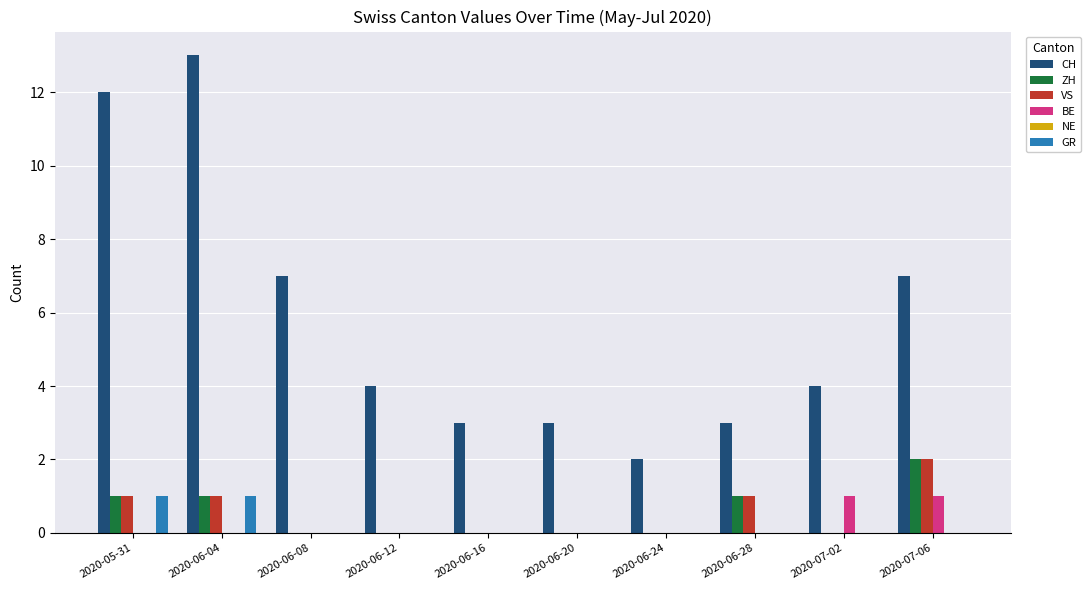

Which series changed the most between 2020-06-04 and 2020-06-08?

CH